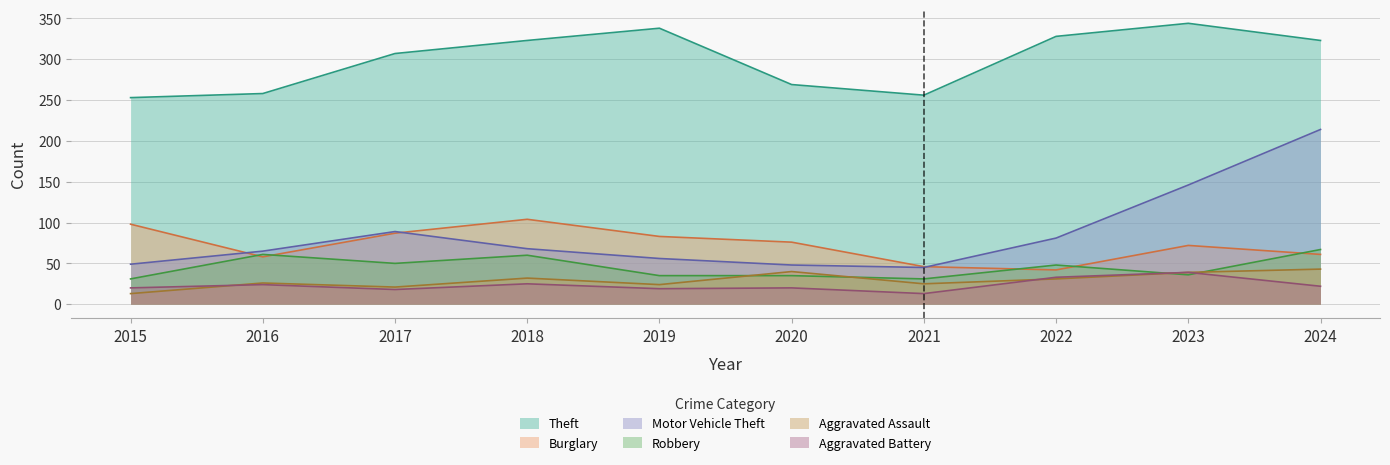

What is the value of the Burglary point at the 10th from the left?

61